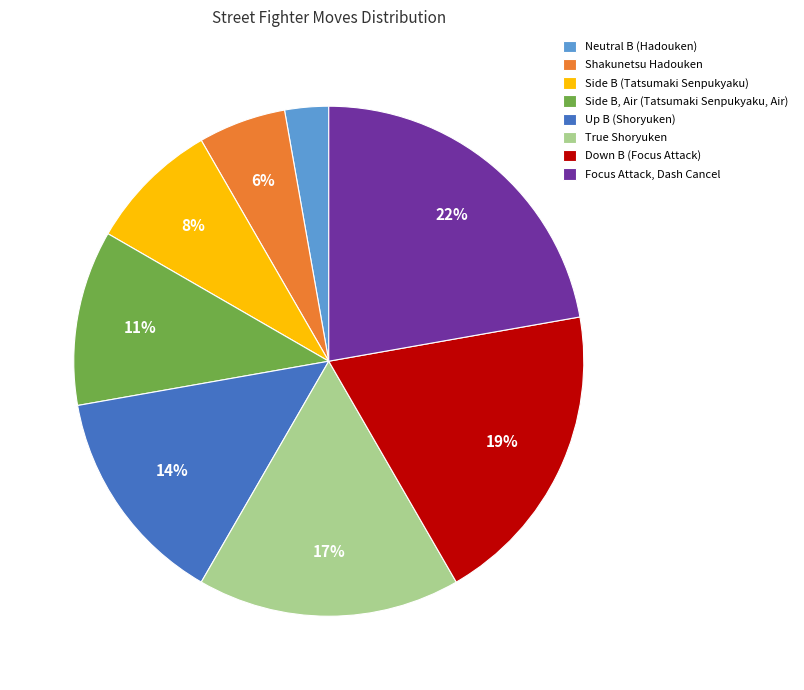

Which category has the smallest portion of the pie?

Neutral B (Hadouken)